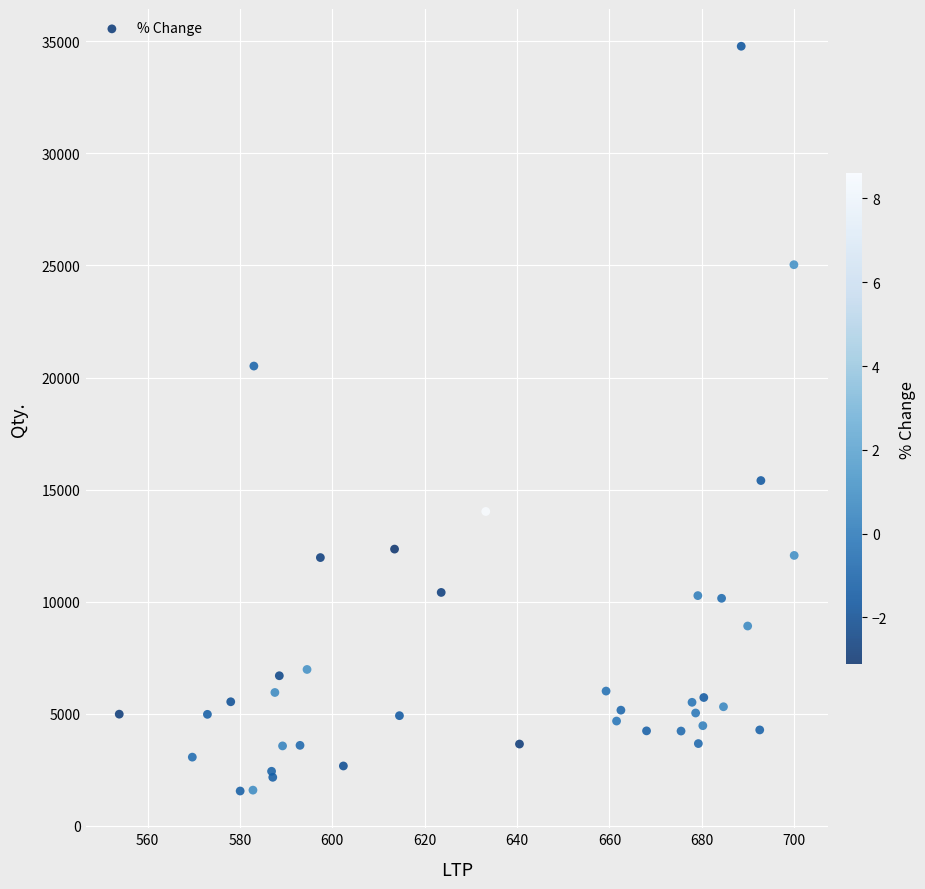

What Y value in the scatter plot is closest to 18169?

20514